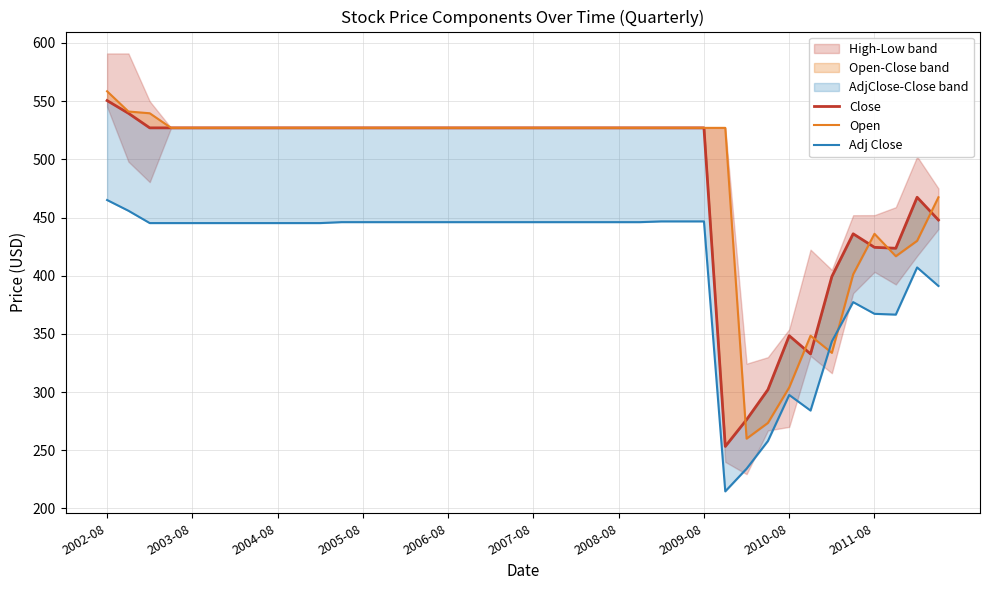

Where does the Adj Close series first go above 446?

2002-08